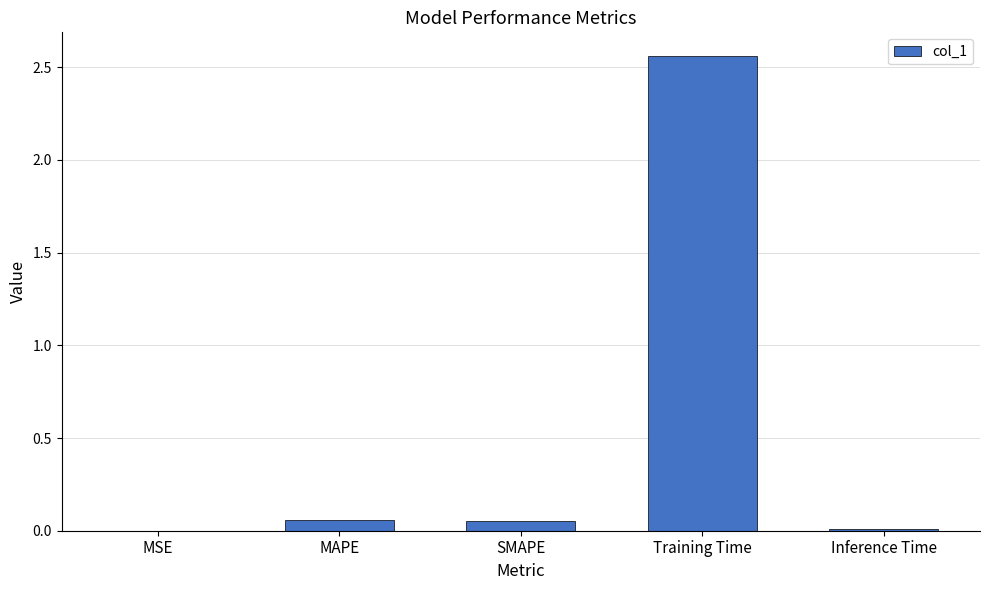

The chart shows a value of 0.0 at Inference Time. True or false?

True